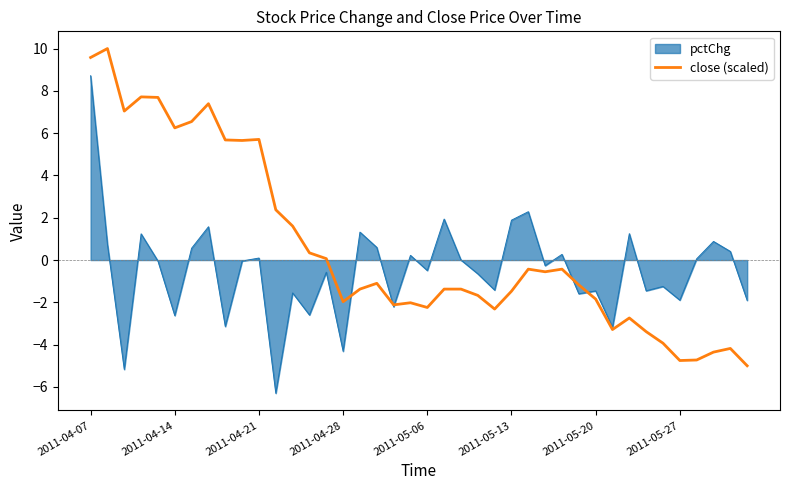

Rank the series by their maximum value, from highest to lowest.

close (scaled), pctChg